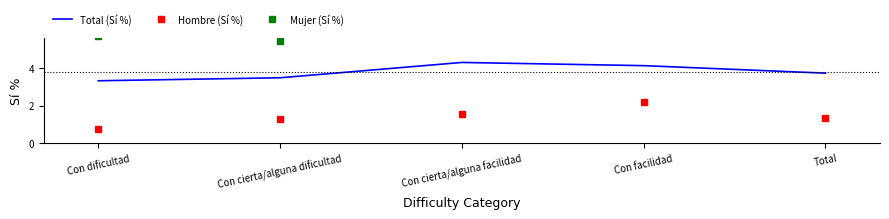

How many data points does each series have?

5